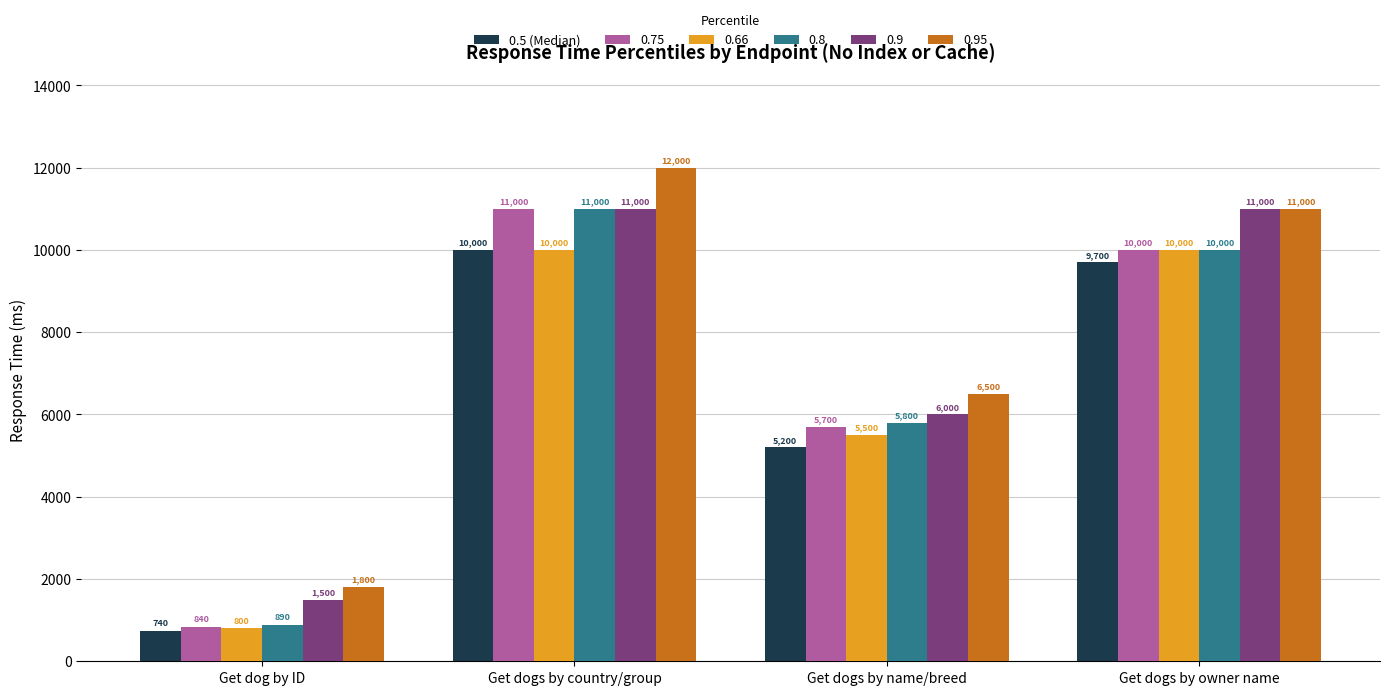

Which label corresponds to the largest value in the chart?

Get dogs by country/group